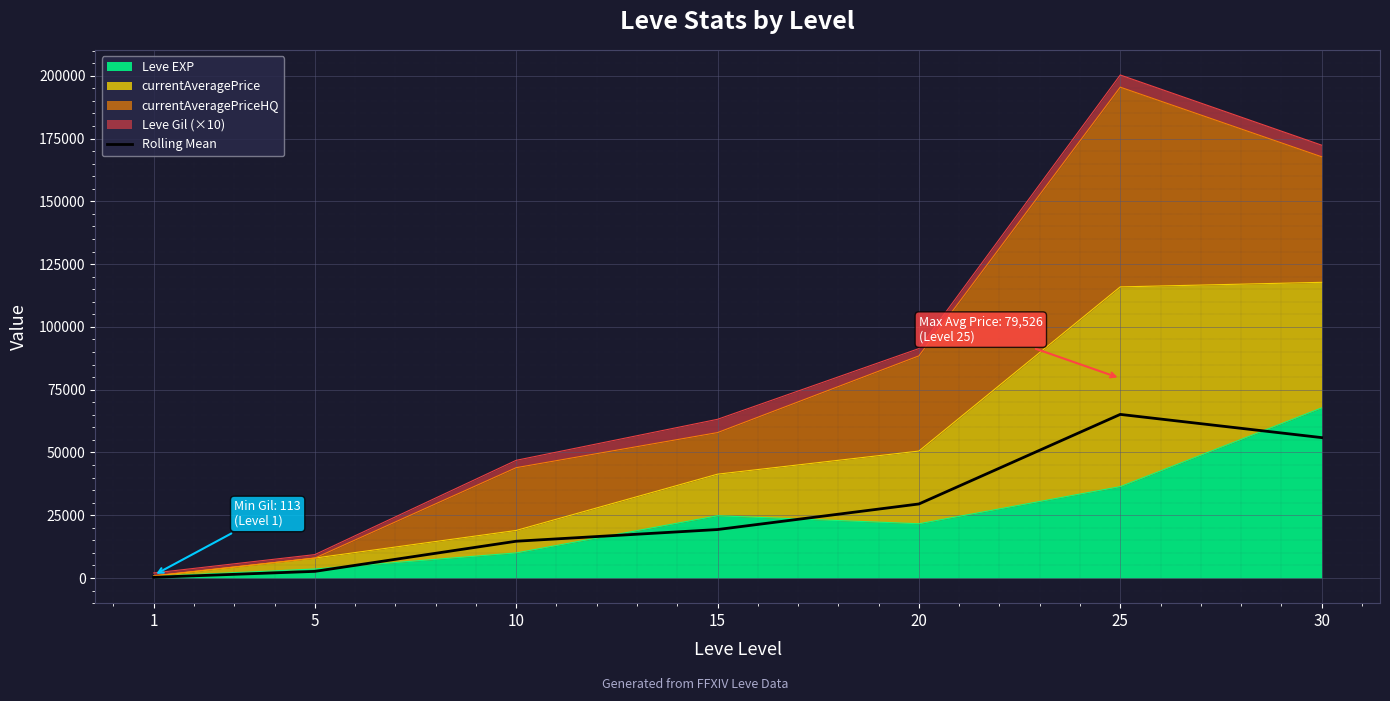

What is the difference between the maximum and minimum values?

64856.9